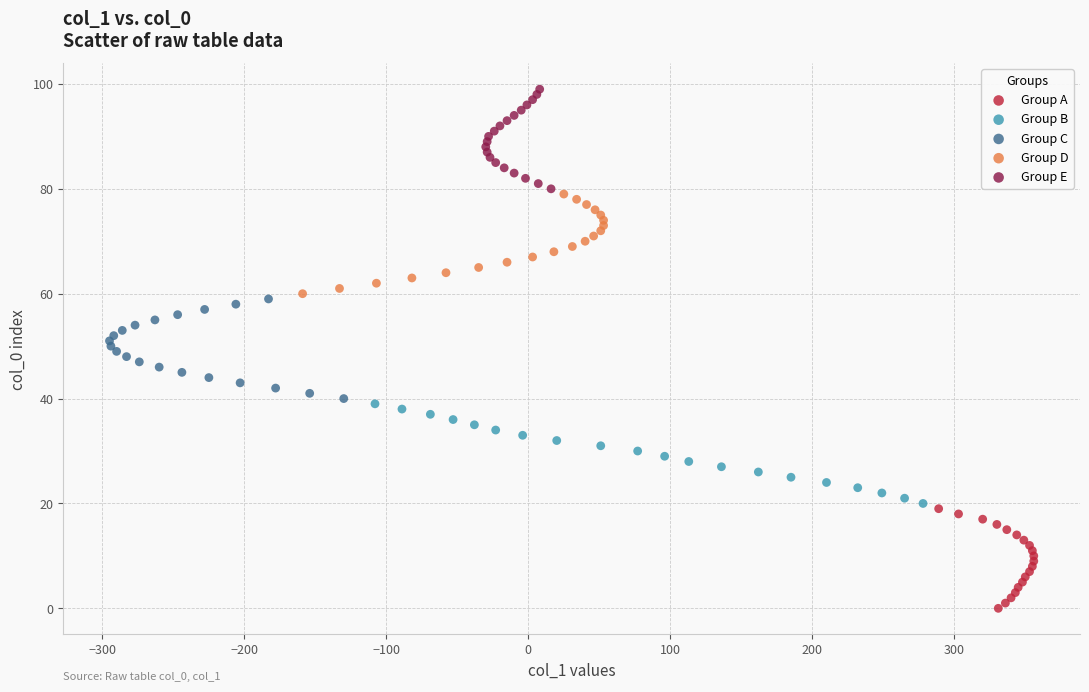

Which series reaches the minimum Y coordinate?

Group A